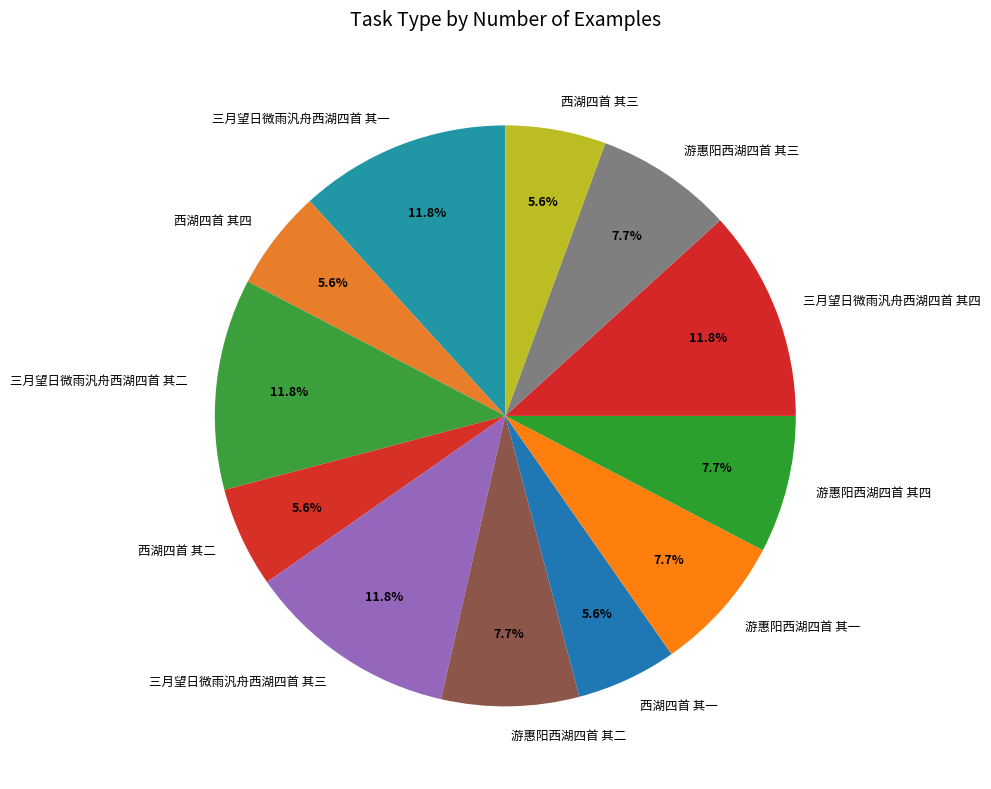

Combined, do 西湖四首 其二 and 西湖四首 其三 account for over 50%?

No